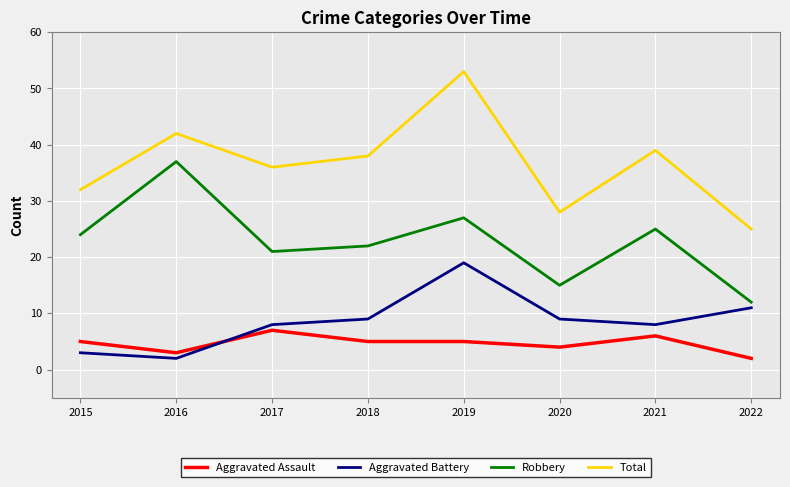

Reading left to right, extract all data points from this chart.

Aggravated Assault: 2015=5	2016=3	2017=7	2018=5	2019=5	2020=4	2021=6	2022=2
Aggravated Battery: 2015=3	2016=2	2017=8	2018=9	2019=19	2020=9	2021=8	2022=11
Robbery: 2015=24	2016=37	2017=21	2018=22	2019=27	2020=15	2021=25	2022=12
Total: 2015=32	2016=42	2017=36	2018=38	2019=53	2020=28	2021=39	2022=25